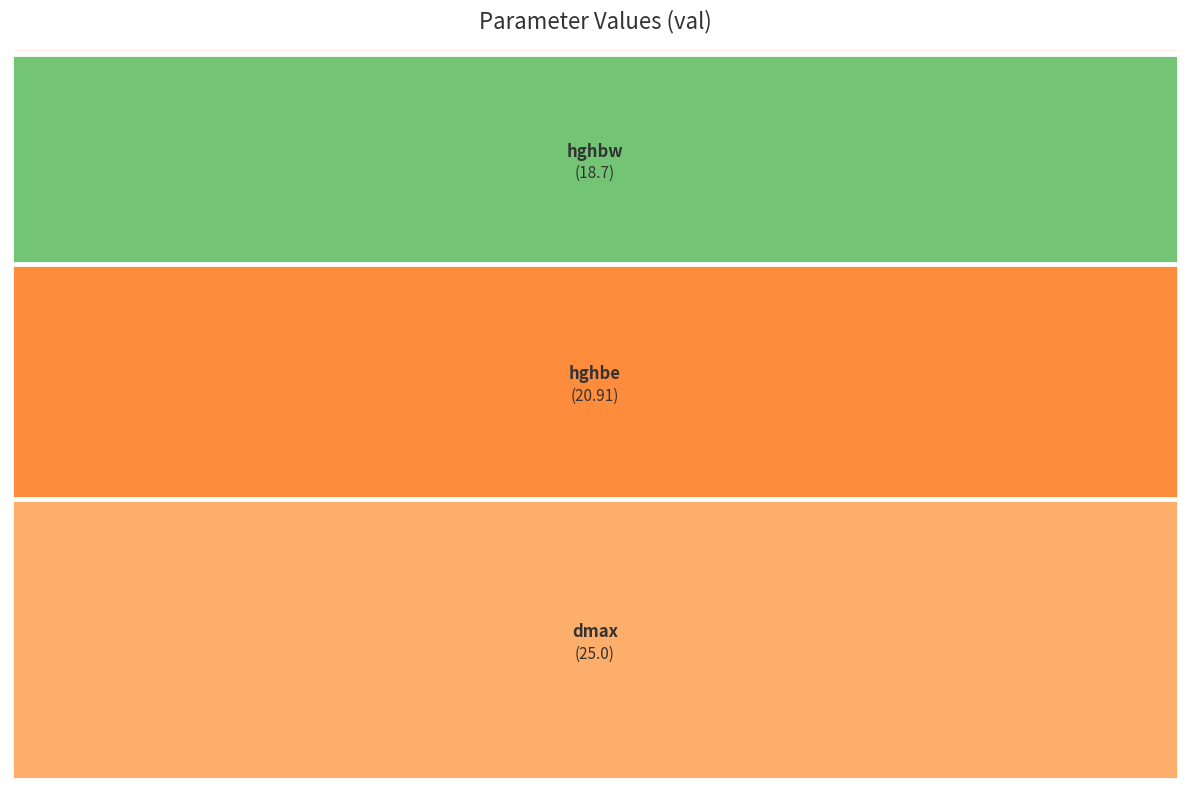

Which category has the biggest portion of the pie?

dmax